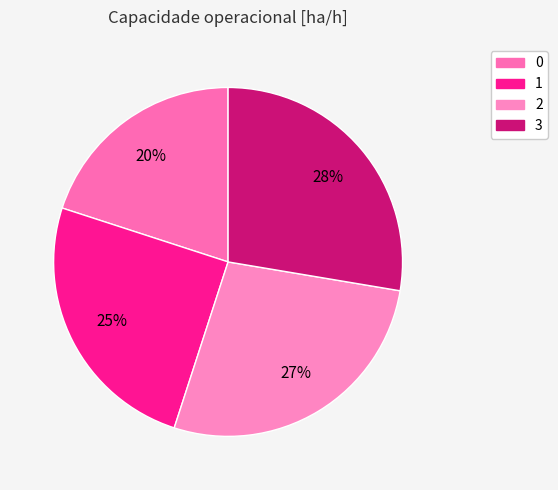

Approximately how many times larger is the value at 3 compared to 2?

1.0